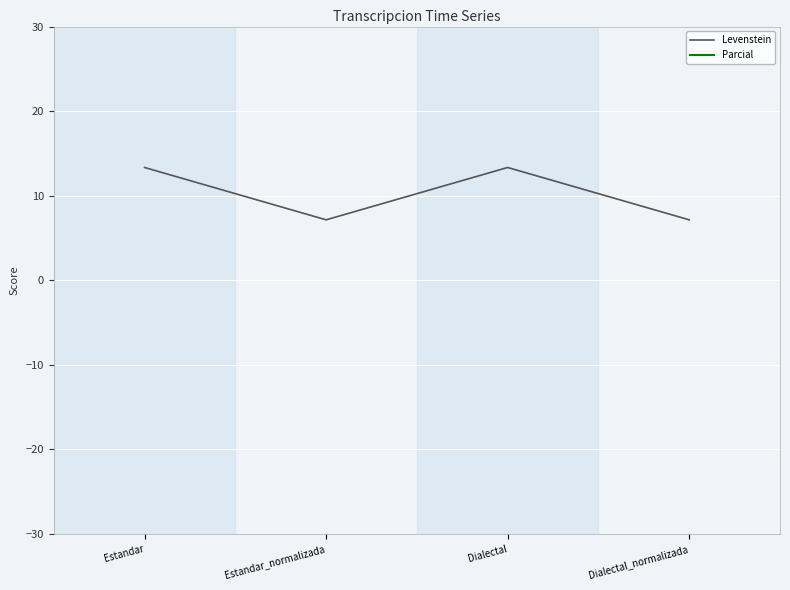

What is the label of the 2nd point from the right?

Dialectal